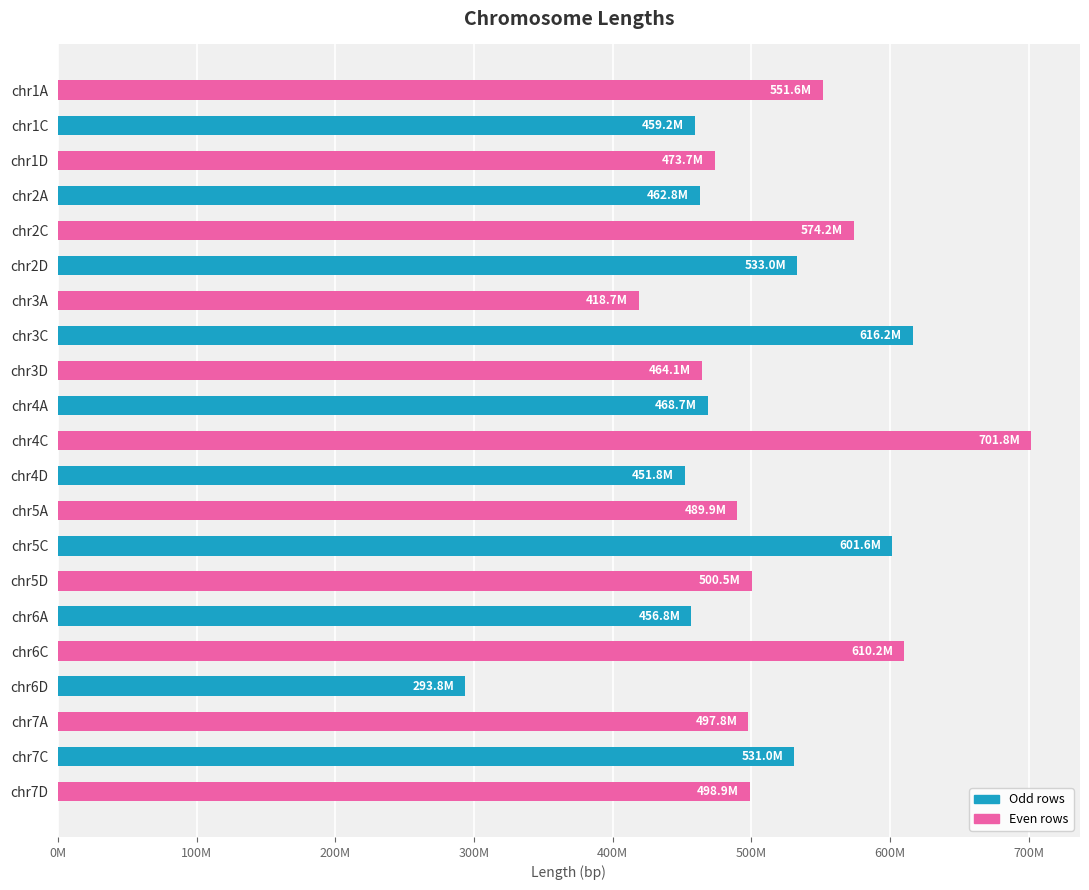

Which has a higher value, chr3C or chr2A?

chr3C